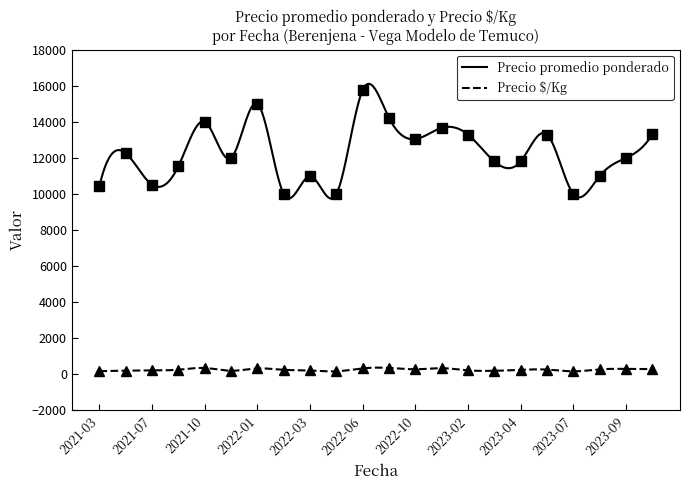

True or false: Precio à/Kg has more than 1 points higher than both neighbors.

True